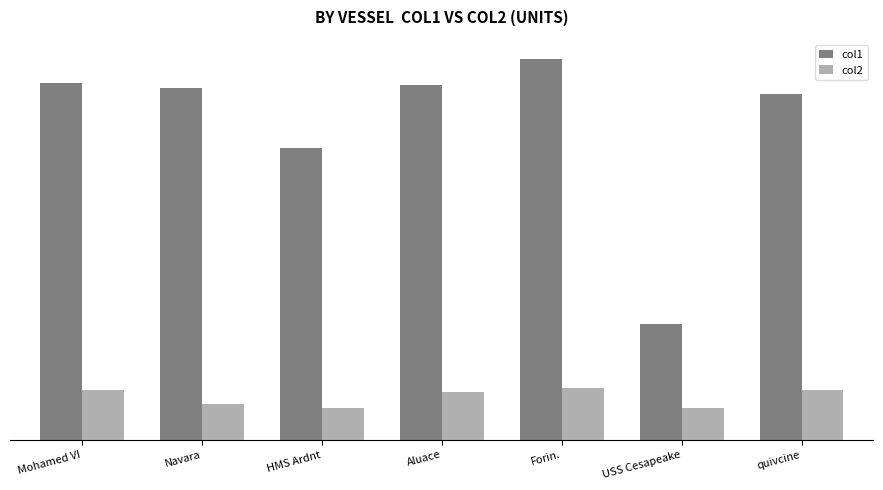

Are the bars grouped side by side (vs. stacked)?

Yes